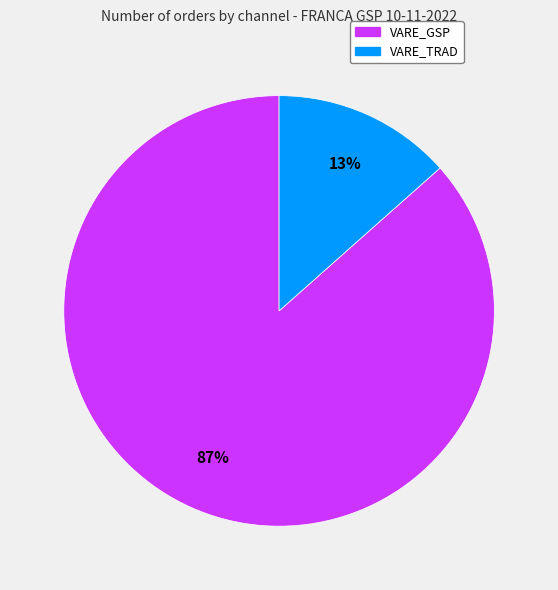

Is there any slice that represents more than half of the pie?

Yes